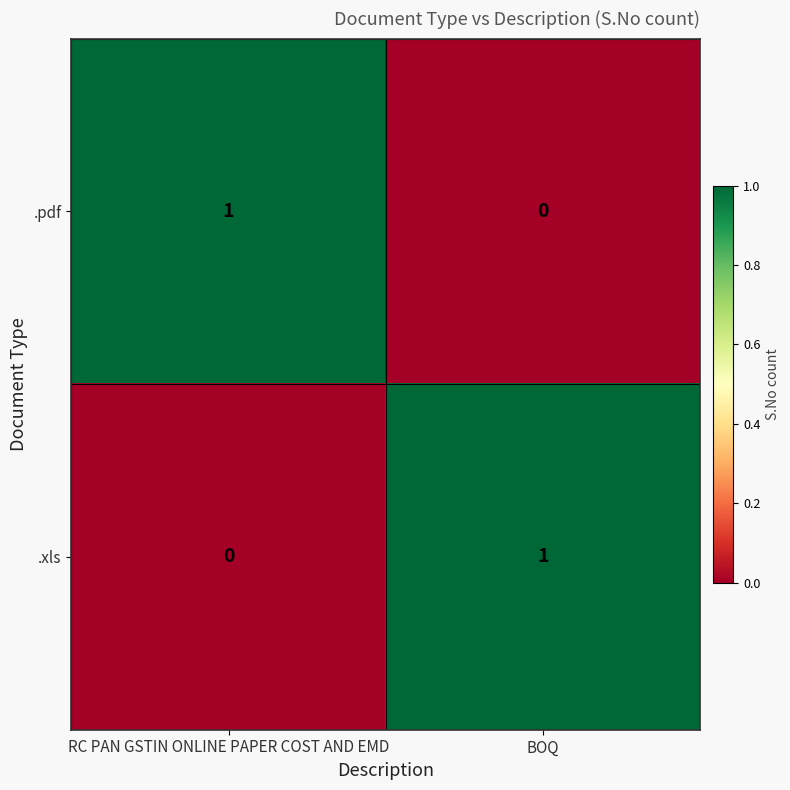

Reading left to right, extract all data points from this chart.

.pdf: 1	0
.xls: 0	1